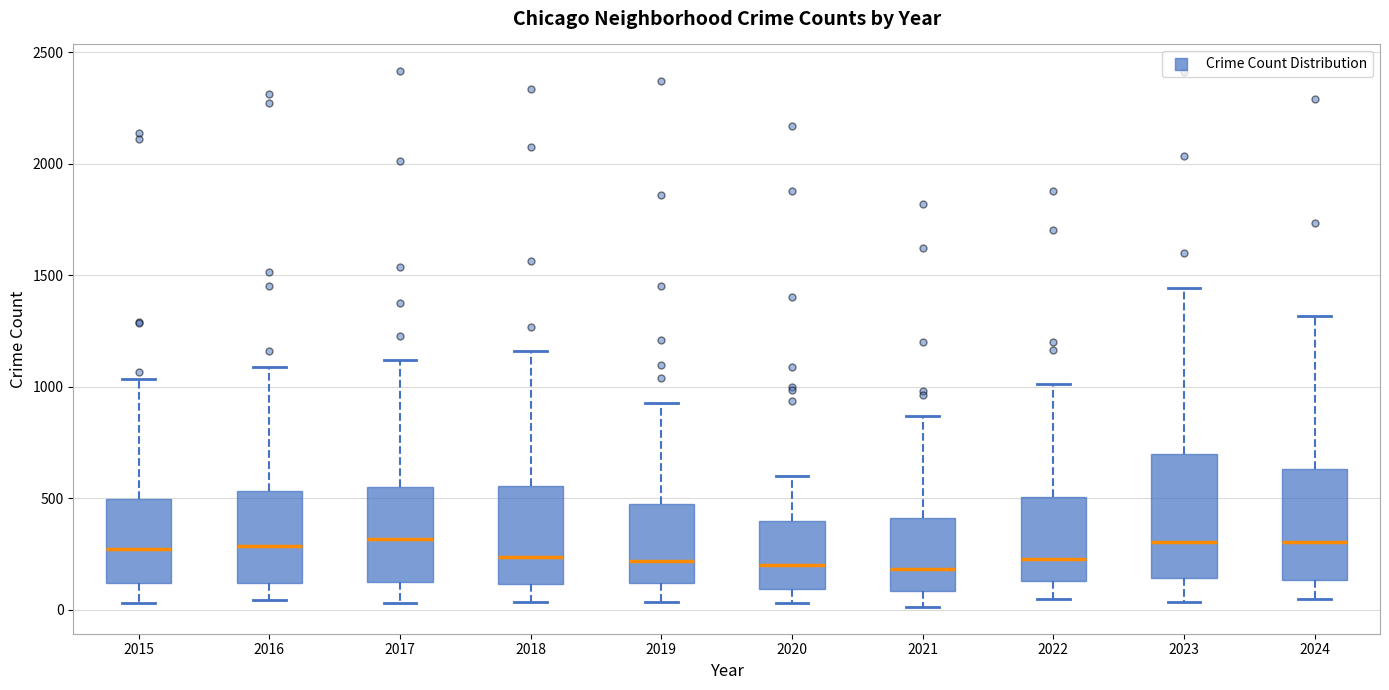

Reading left to right, read every box against the y-axis: the position of its median line, the range the box covers, and the ends of its whiskers. The values are not printed on the chart, so give them approximately, as read against the axis.

2015: median 250, box 100 to 500, whiskers 50 to 1050
2016: median 300, box 100 to 550, whiskers 50 to 1100
2017: median 300, box 150 to 550, whiskers 50 to 1100
2018: median 250, box 100 to 550, whiskers 50 to 1150
2019: median 200, box 100 to 500, whiskers 50 to 950
2020: median 200, box 100 to 400, whiskers 50 to 600
2021: median 200, box 100 to 400, whiskers 0 to 850
2022: median 250, box 150 to 500, whiskers 50 to 1000
2023: median 300, box 150 to 700, whiskers 50 to 1450
2024: median 300, box 150 to 650, whiskers 50 to 1300